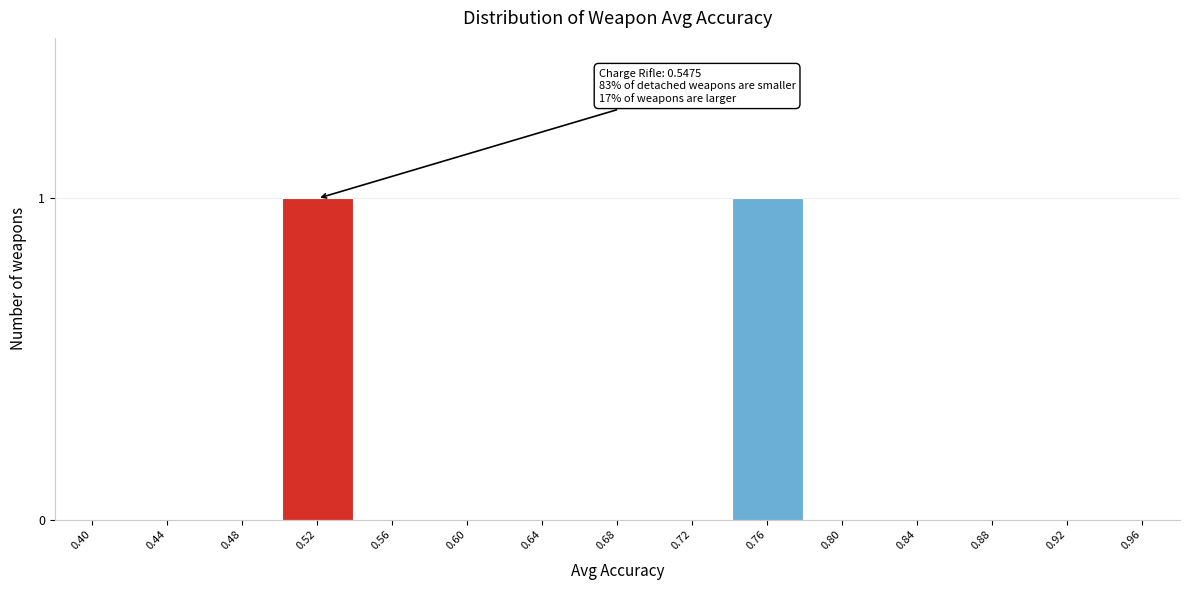

Reading right to left, extract all data points from this chart.

0.96=0	0.92=0	0.88=0	0.84=0	0.80=0	0.76=1	0.72=0	0.68=0	0.64=0	0.60=0	0.56=0	0.52=1	0.48=0	0.44=0	0.40=0